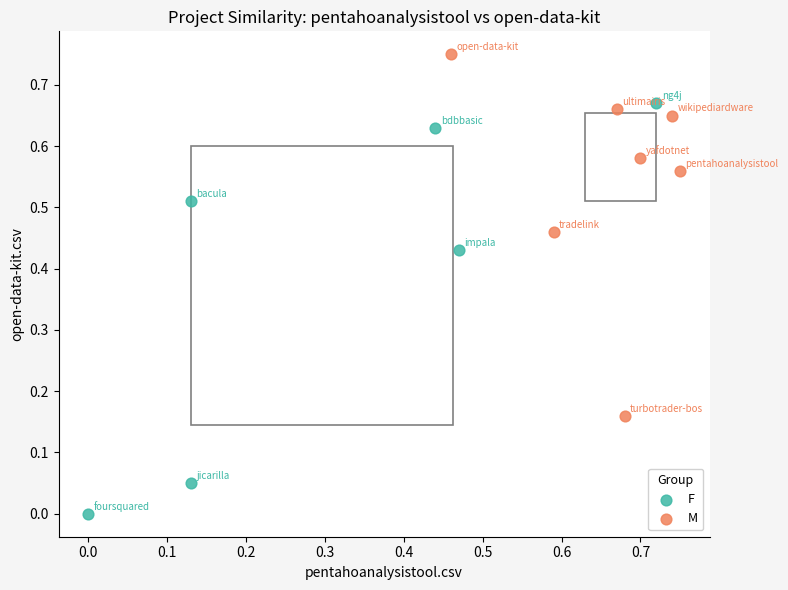

What are all the series names shown in the legend?

F, M